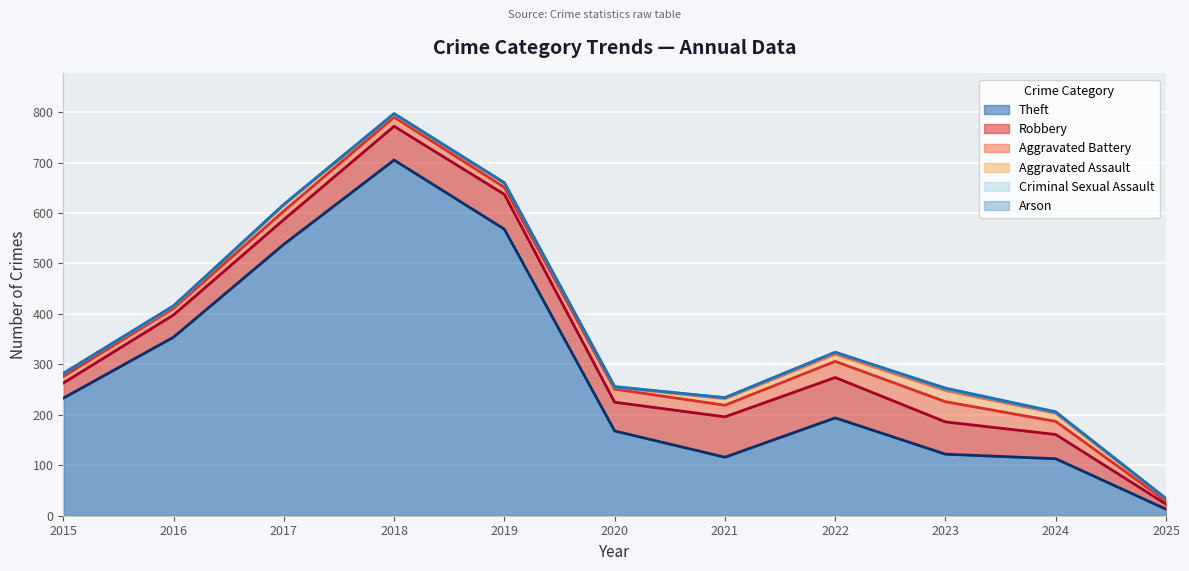

True or false: Criminal Sexual Assault has a value of 2 at 2017.

False